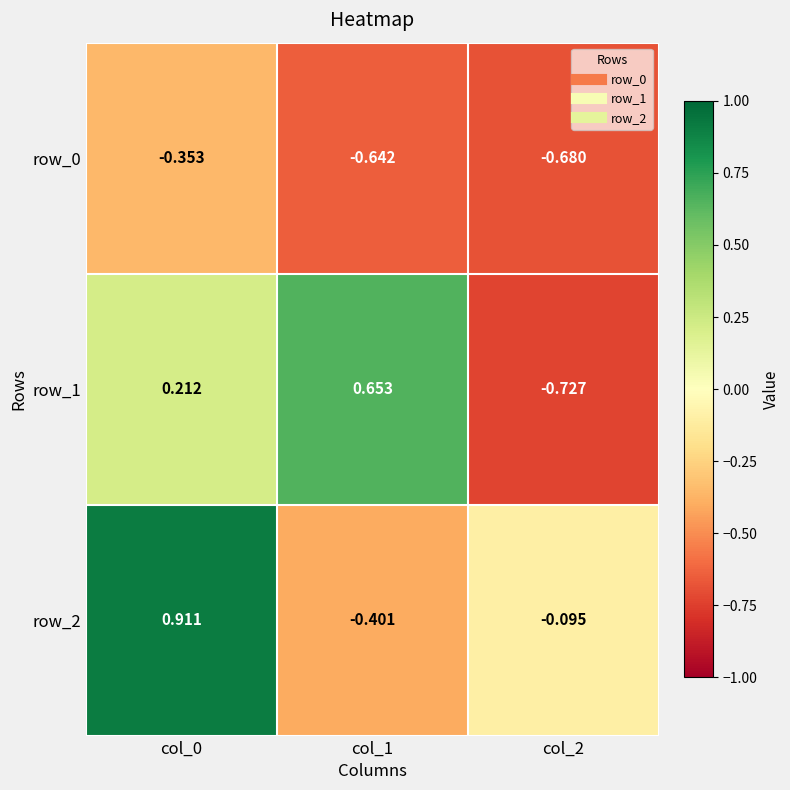

Is the value of row_2 at col_0 greater than the value of row_1 at col_0?

Yes